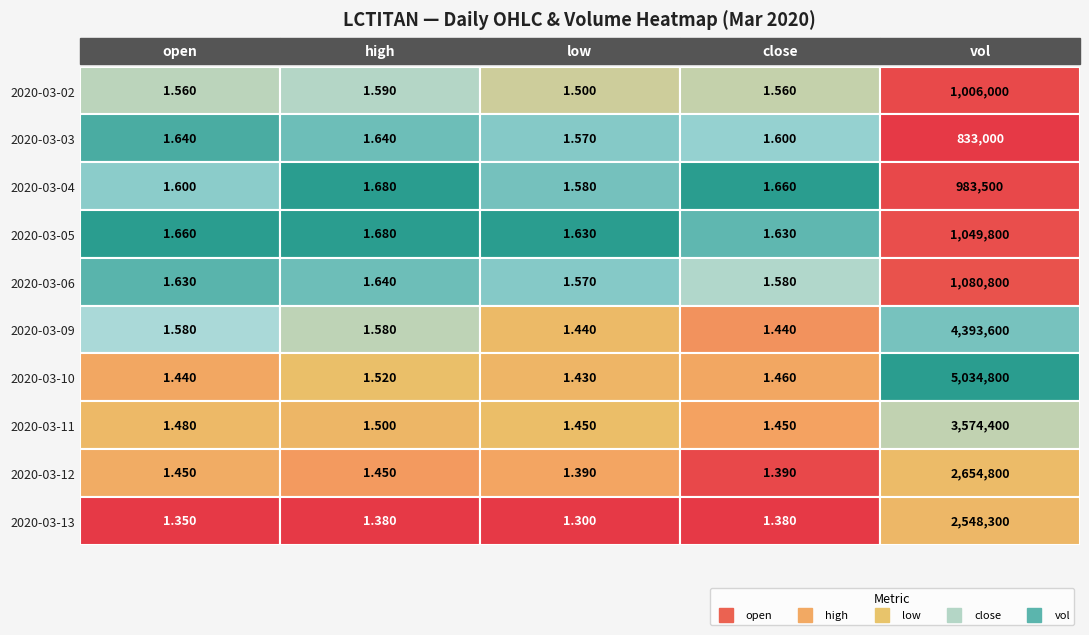

What is the sum of all 2020-03-10 values?

5034805.8